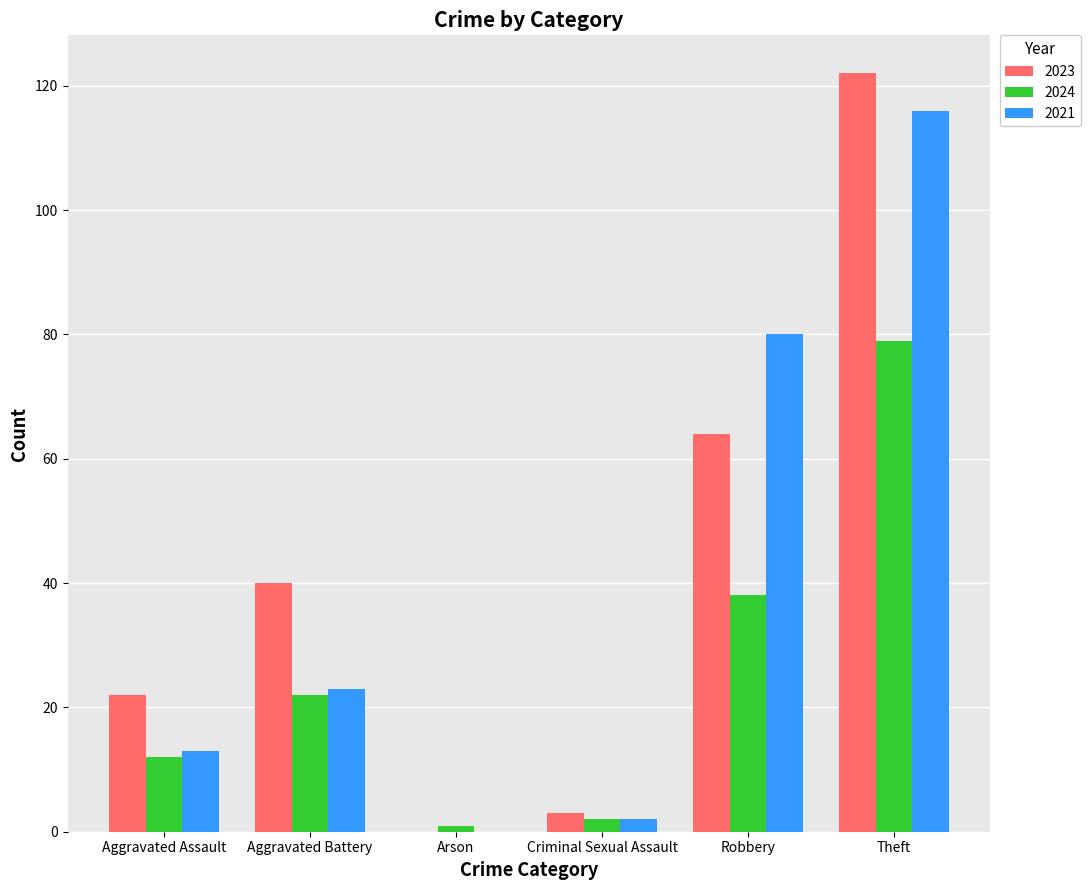

Is the value of 2024 at Theft greater than the value of 2021 at Aggravated Battery?

Yes